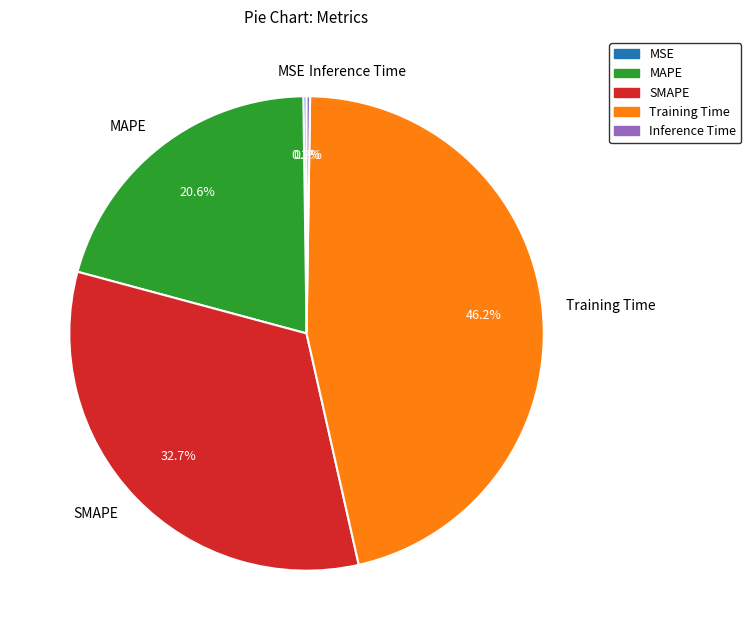

Which slice is the largest?

Training Time